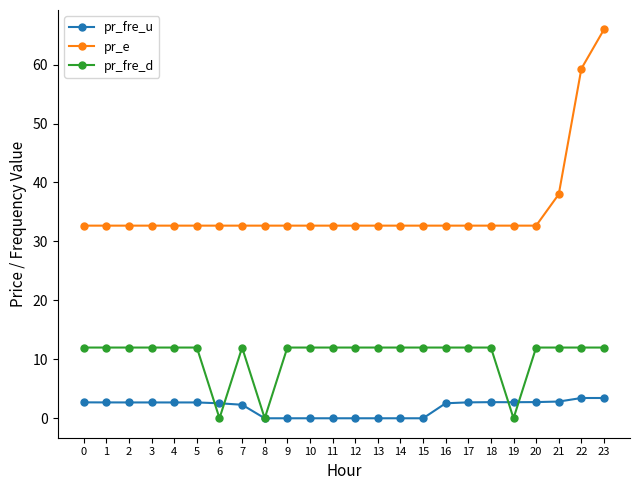

Does the chart display data point markers on the line(s)?

Yes